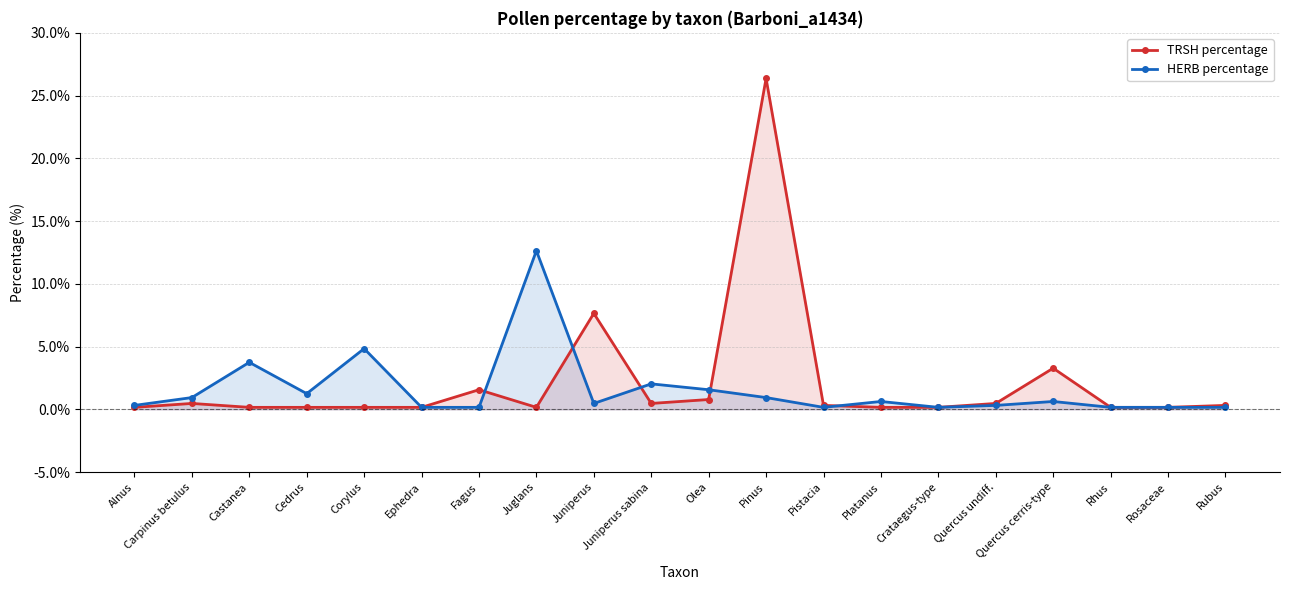

True or false: TRSH percentage has more than 2 interior local peaks.

True